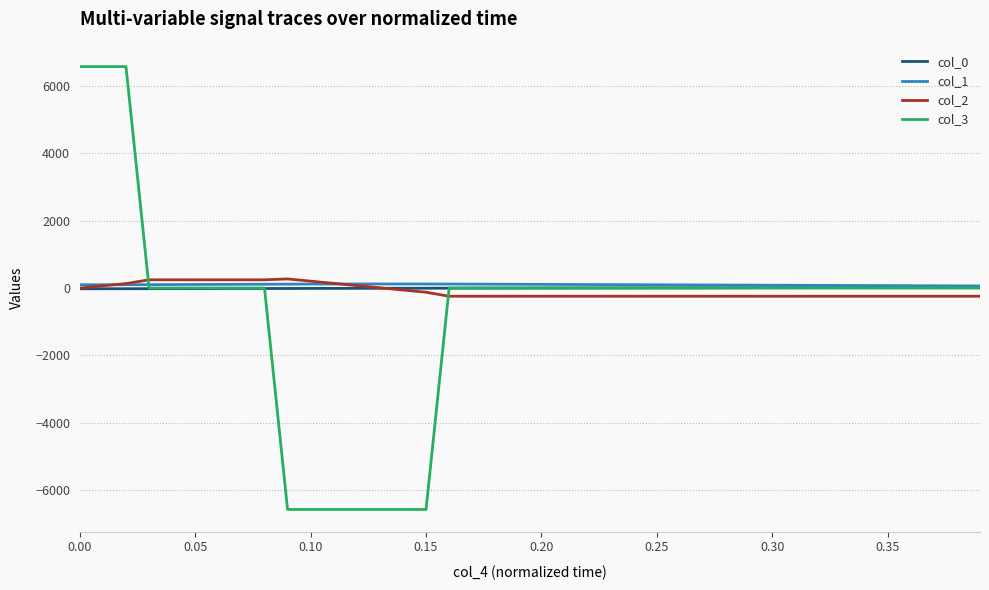

True or false: col_3 and col_2 cross at least once.

True